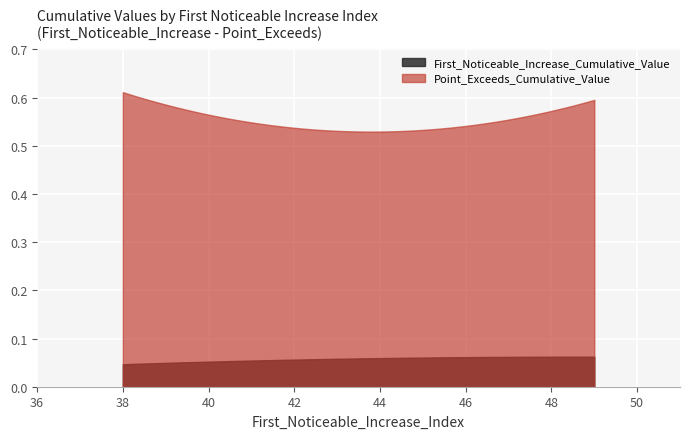

Which series has the largest range (max minus min)?

Point_Exceeds_Cumulative_Value